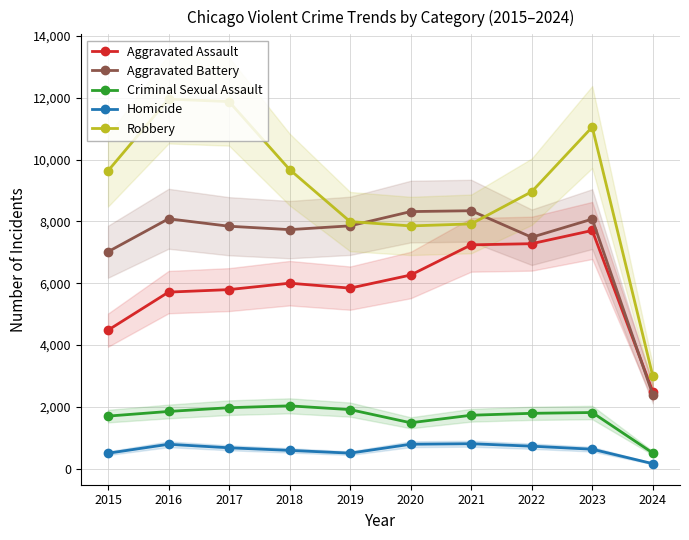

How many intersections are there between Aggravated Battery and Robbery?

2